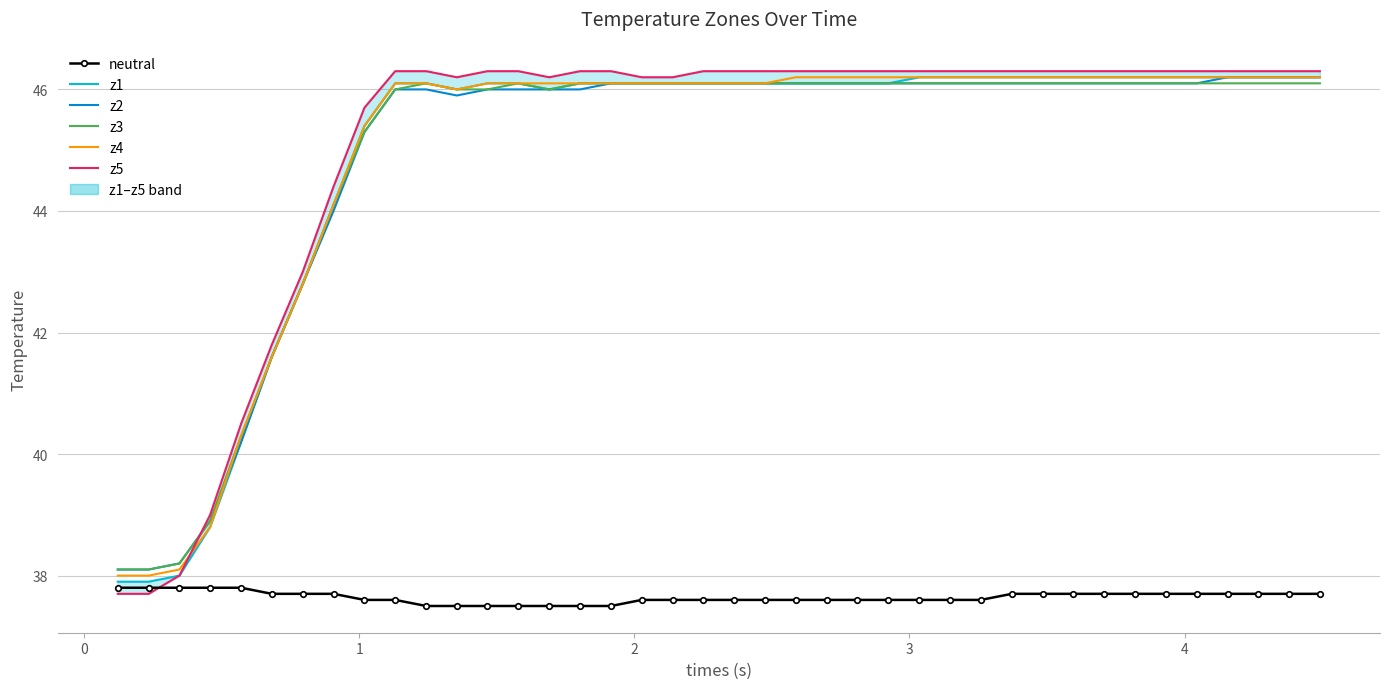

What is the average value of the z2 series?

44.9